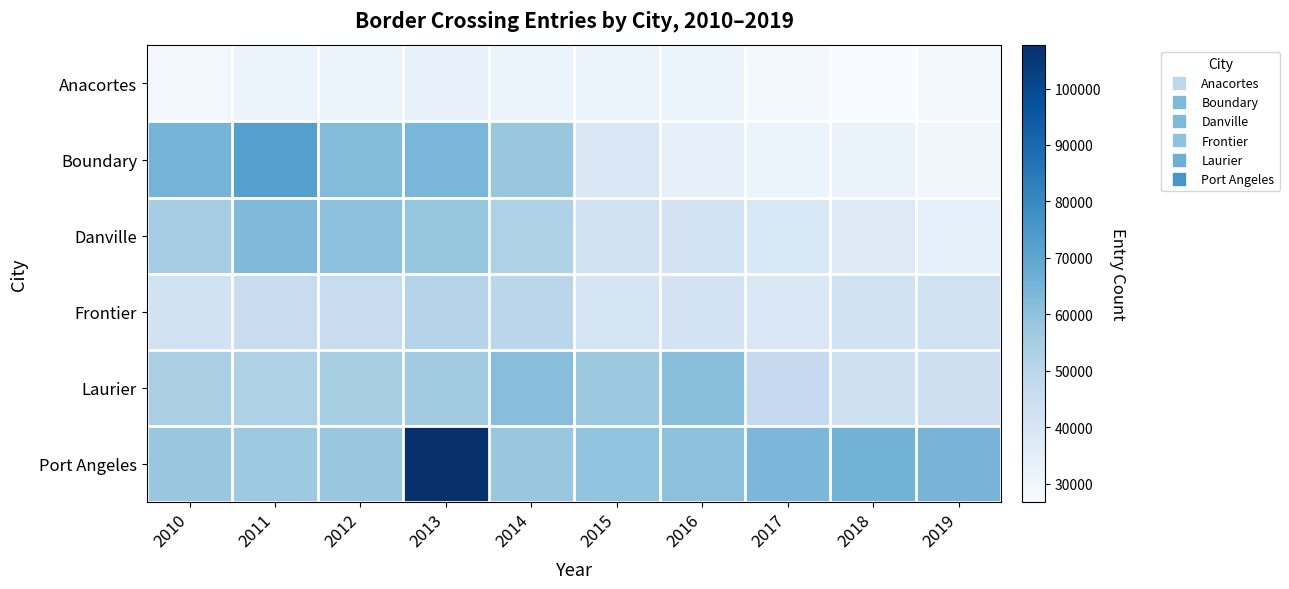

Reading left to right, what are all the values shown in this chart?

Anacortes: 2010=29057	2011=30979	2012=31746	2013=32964	2014=31738	2015=31010	2016=31158	2017=28736	2018=26821	2019=28260
Boundary: 2010=65048	2011=72107	2012=62209	2013=64351	2014=57882	2015=39127	2016=33337	2017=31632	2018=31907	2019=29657
Danville: 2010=54919	2011=63034	2012=60563	2013=58634	2014=52971	2015=42634	2016=41345	2017=39437	2018=36800	2019=33984
Frontier: 2010=42048	2011=46313	2012=46377	2013=50835	2014=49743	2015=41148	2016=41365	2017=39102	2018=42527	2019=42610
Laurier: 2010=54251	2011=52889	2012=54353	2013=55951	2014=61454	2015=57259	2016=61141	2017=47323	2018=43666	2019=44069
Port Angeles: 2010=57978	2011=56881	2012=58107	2013=107629	2014=57965	2015=59485	2016=60480	2017=63894	2018=65644	2019=64884